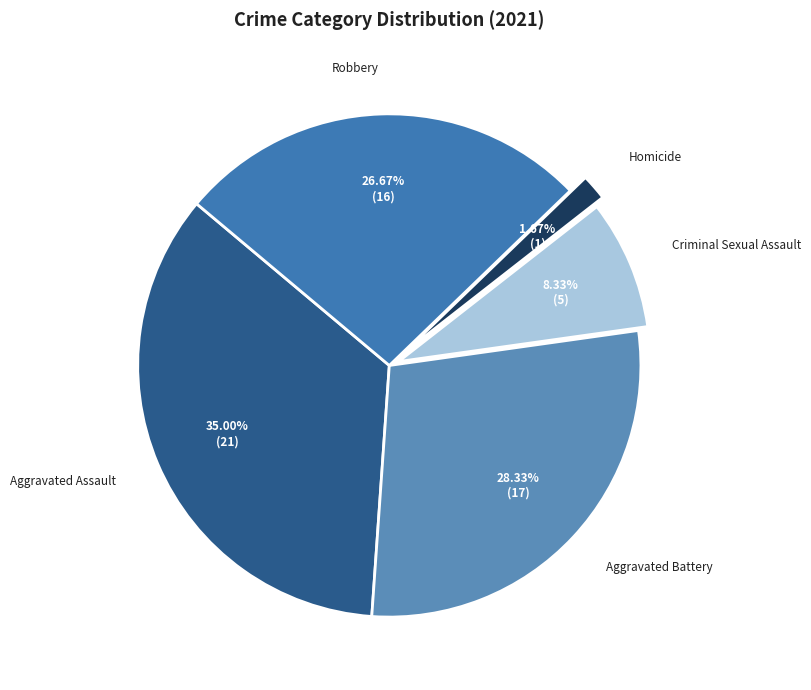

Approximately how many times larger is the value at Robbery compared to Criminal Sexual Assault?

3.2